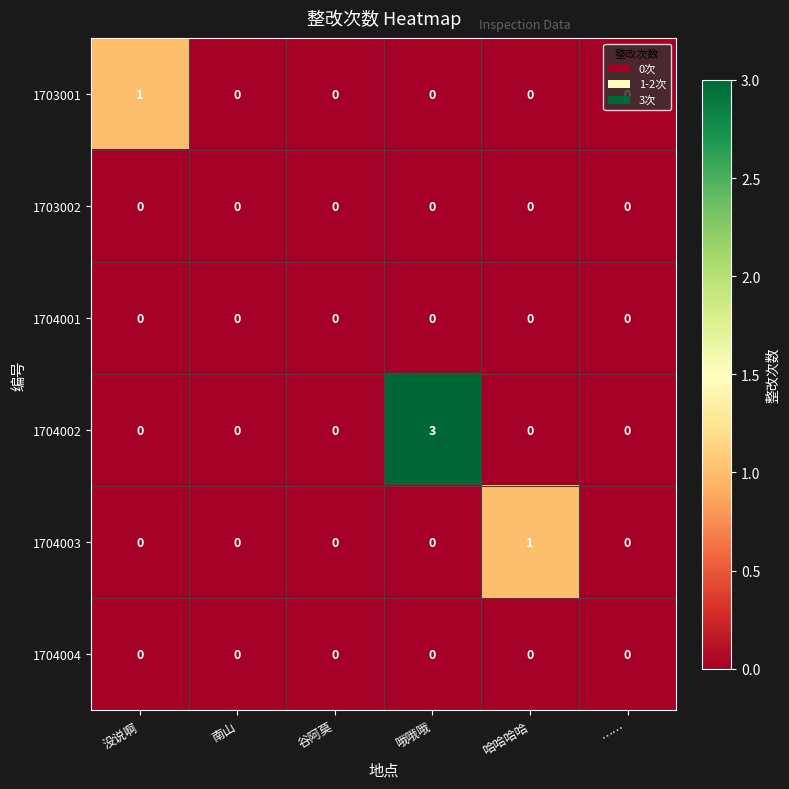

Which series has the largest total across all categories?

1704002